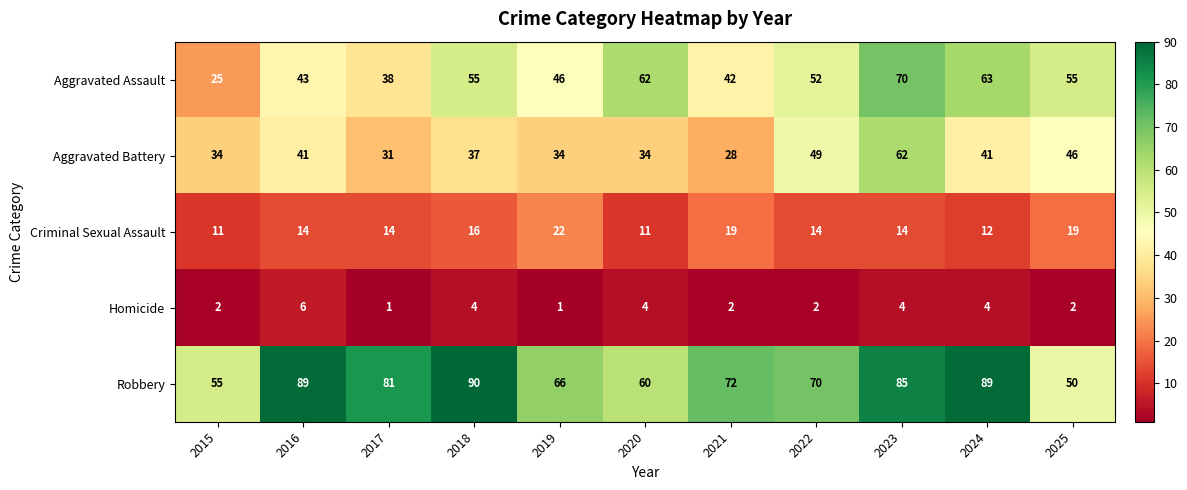

Which category has the highest value across all series?

2018